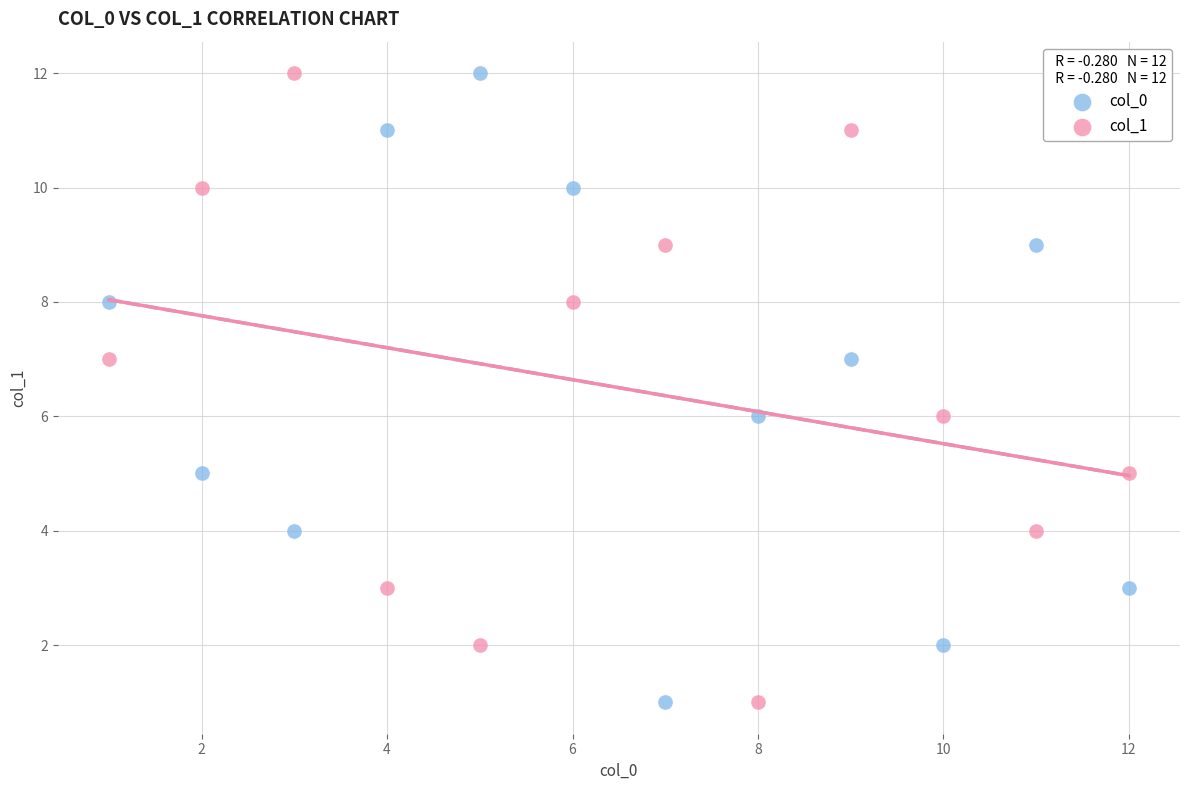

What are all the series names shown in the legend?

col_0, col_1